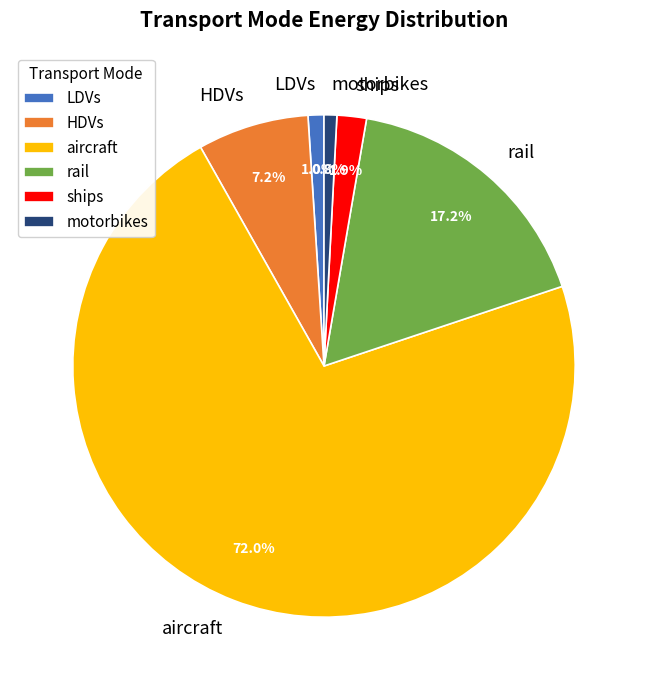

To the nearest percent, what portion does aircraft represent?

72%